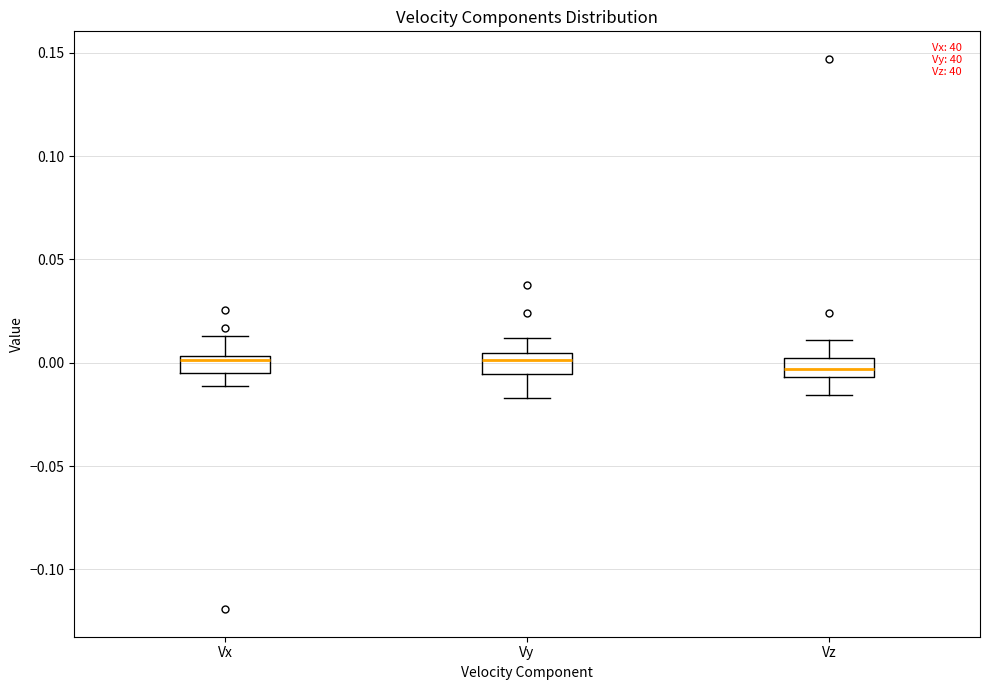

Reading left to right, transcribe this box plot: for each box, give where its median line is, the range the box spans, and where its two whiskers end, as read against the y-axis. The values are not printed on the chart, so give them approximately, as read against the axis.

Vx: median 0.000, box -0.005 to 0.005, whiskers -0.010 to 0.015
Vy: median 0.000, box -0.005 to 0.005, whiskers -0.015 to 0.010
Vz: median -0.005 (inside the box), box -0.005 to 0.000, whiskers -0.015 to 0.010